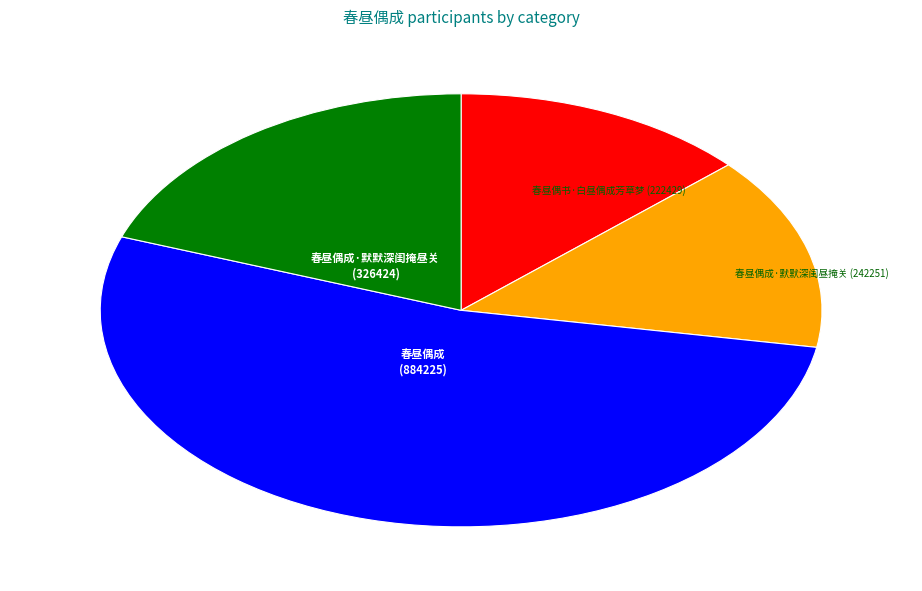

Combined, do 春昼偶书·白昼偶成芳草梦 and 春昼偶成·默默深闺掩昼关 account for over 50%?

No